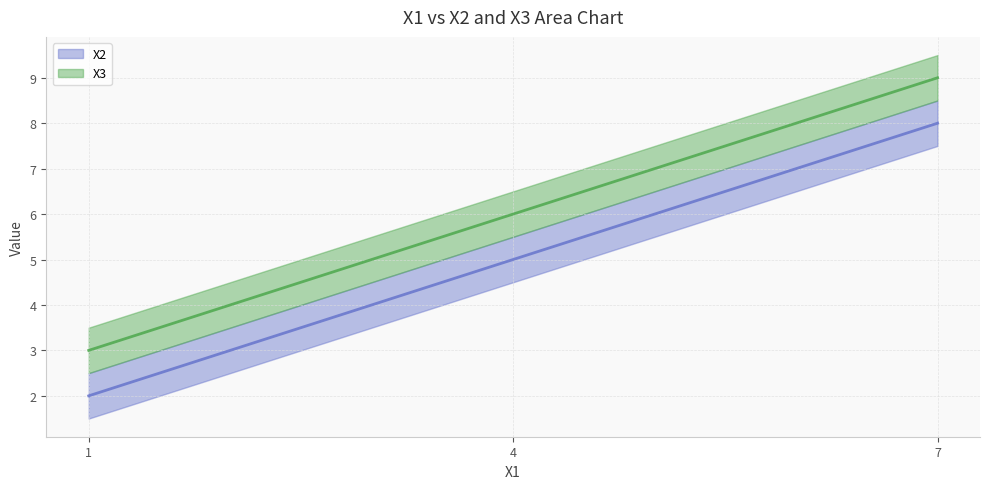

Does the chart display data point markers on the line(s)?

No